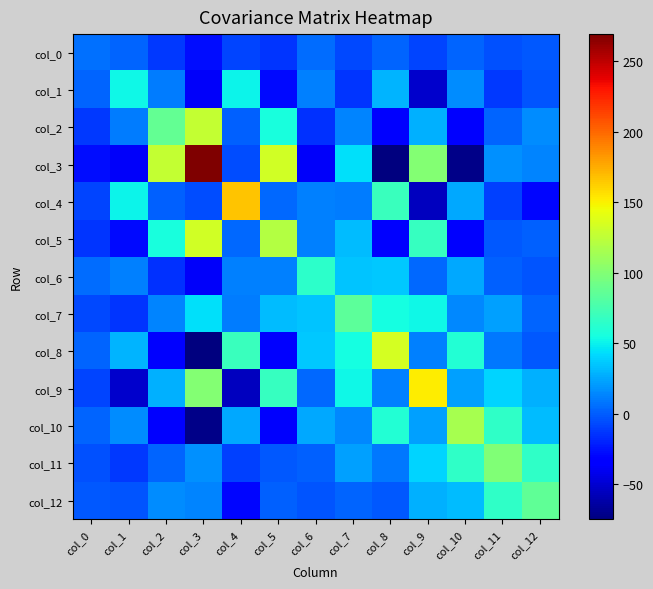

Rank the series at col_9 from lowest to highest value.

col_4, col_1, col_0, col_6, col_8, col_10, col_2, col_12, col_11, col_7, col_5, col_3, col_9